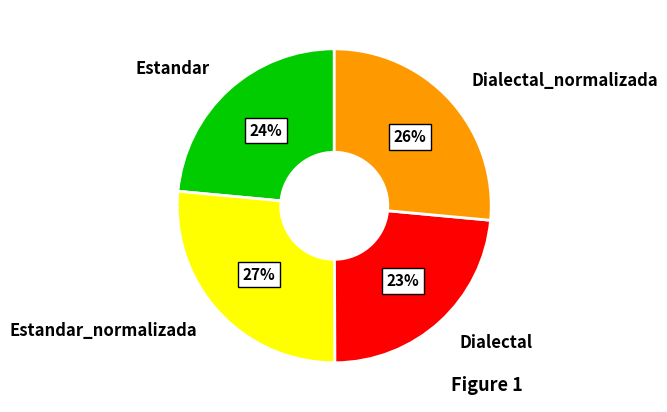

How many slices are in this pie chart?

4